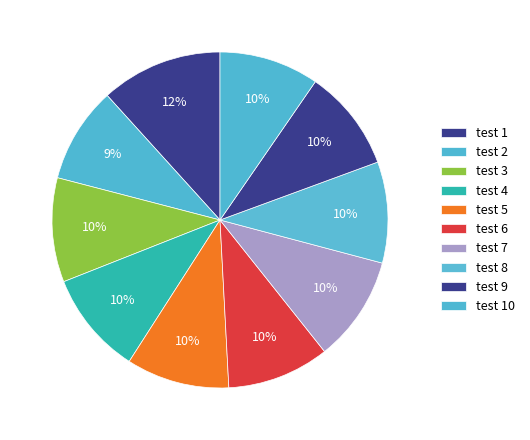

How many slices are in this pie chart?

10